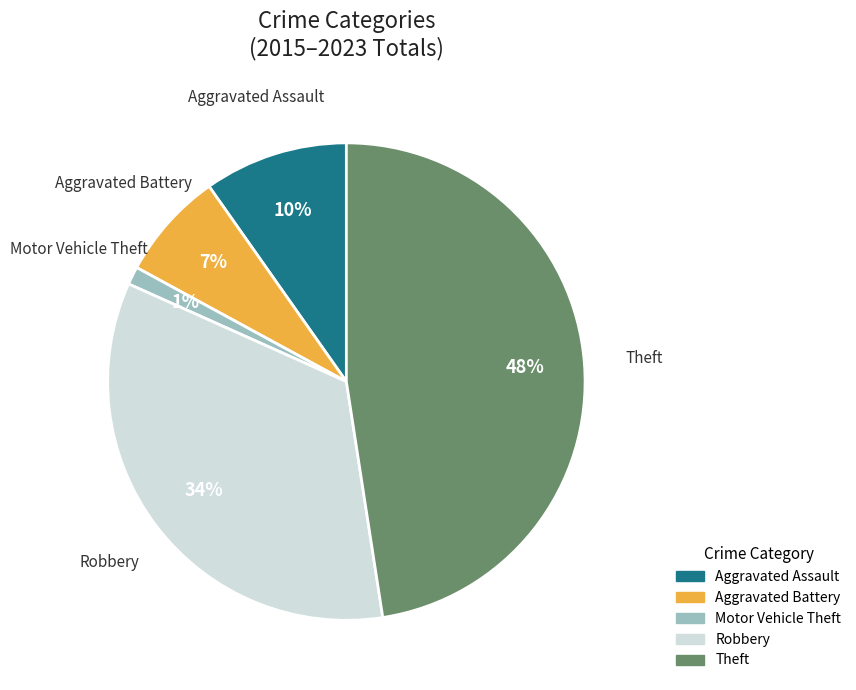

How many segments does this pie chart have?

5